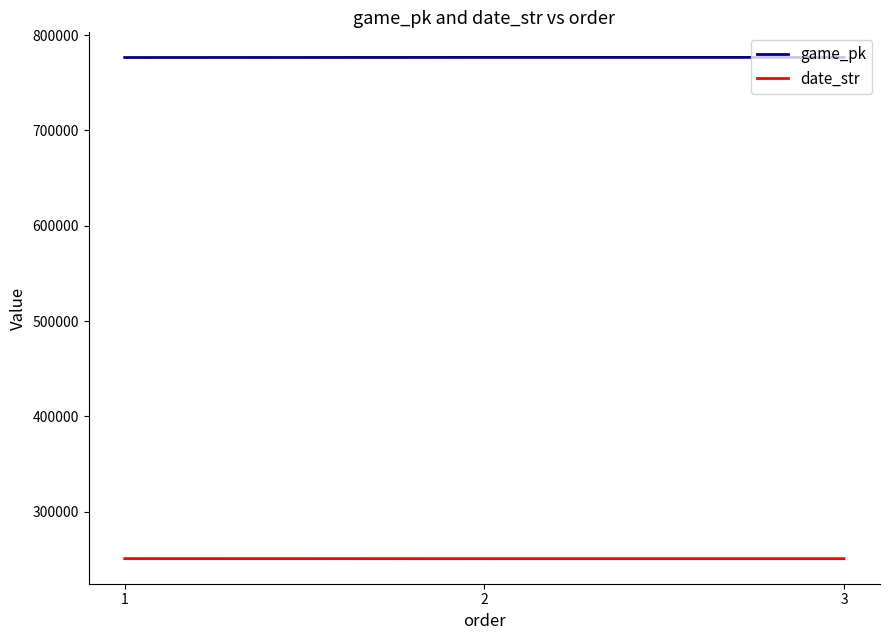

Where is game_pk nearest to the value 776563?

2